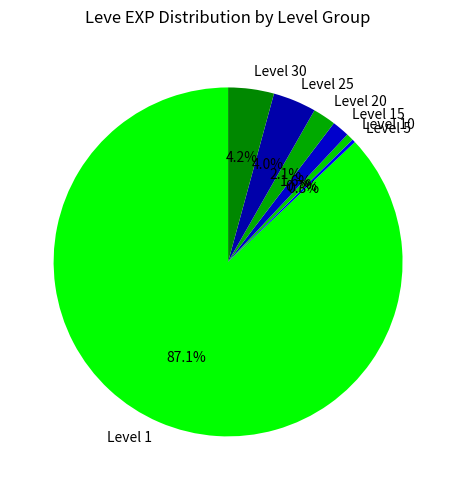

What is the ratio of the value at Level 15 to the value at Level 25?

0.4